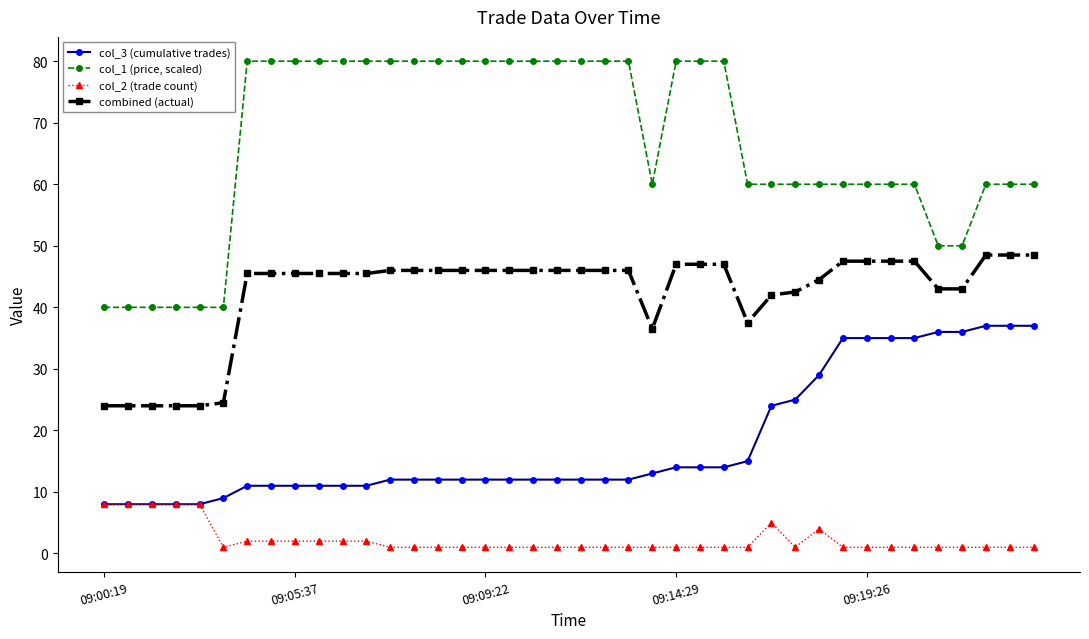

True or false: col_3 (cumulative trades) and col_1 (price, scaled) intersect in this chart.

False